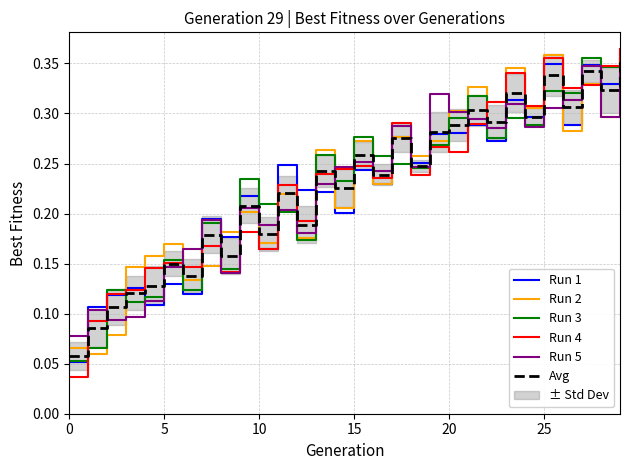

Reading left to right, transcribe all the data shown in this chart.

Run 1: 0.1	0.1	0.1	0.1	0.1	0.1	0.1	0.2	0.2	0.2	0.2	0.2	0.2	0.2	0.2	0.2	0.2	0.3	0.3	0.3	0.3	0.3	0.3	0.3	0.3	0.3	0.3	0.3	0.3	0.3
Run 2: 0.1	0.1	0.1	0.1	0.2	0.2	0.1	0.1	0.2	0.2	0.2	0.2	0.2	0.3	0.2	0.3	0.2	0.3	0.3	0.3	0.3	0.3	0.3	0.3	0.3	0.4	0.3	0.3	0.3	0.4
Run 3: 0.1	0.1	0.1	0.1	0.1	0.2	0.1	0.2	0.1	0.2	0.2	0.2	0.2	0.3	0.2	0.3	0.3	0.2	0.2	0.3	0.3	0.3	0.3	0.3	0.3	0.3	0.3	0.4	0.3	0.4
Run 4: 0.0	0.1	0.1	0.1	0.1	0.2	0.1	0.2	0.1	0.2	0.2	0.2	0.2	0.2	0.2	0.2	0.2	0.3	0.2	0.3	0.3	0.3	0.3	0.3	0.3	0.4	0.3	0.3	0.3	0.4
Run 5: 0.1	0.1	0.1	0.1	0.1	0.1	0.2	0.2	0.1	0.2	0.2	0.2	0.2	0.2	0.2	0.3	0.2	0.3	0.2	0.3	0.3	0.3	0.3	0.3	0.3	0.3	0.3	0.3	0.3	0.3
Avg: 0.1	0.1	0.1	0.1	0.1	0.1	0.1	0.2	0.2	0.2	0.2	0.2	0.2	0.2	0.2	0.3	0.2	0.3	0.2	0.3	0.3	0.3	0.3	0.3	0.3	0.3	0.3	0.3	0.3	0.4